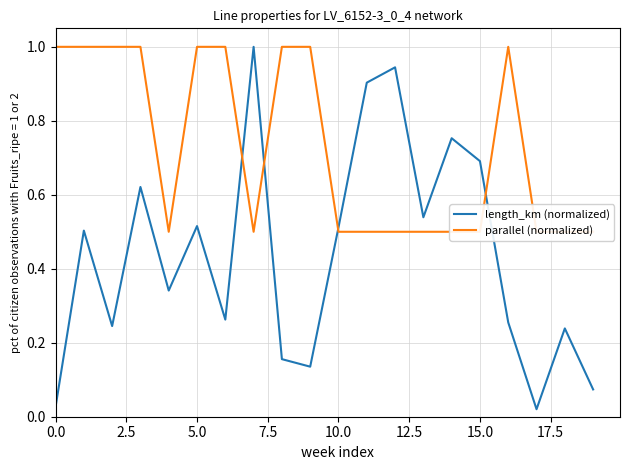

After their last crossing, which series has the higher values: length_km (normalized) or parallel (normalized)?

parallel (normalized)